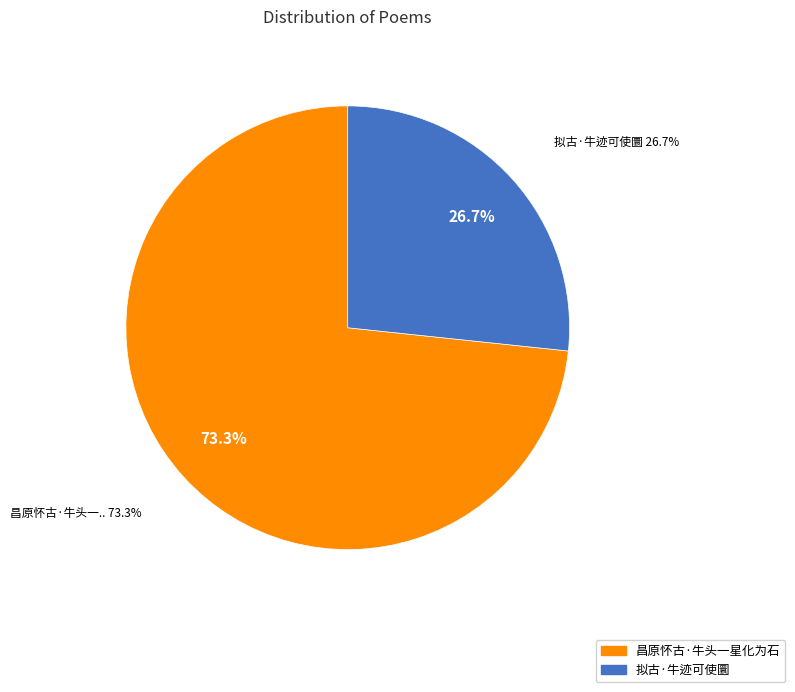

Is it true that 拟古·牛迹可使圜 is 34% of the pie?

False